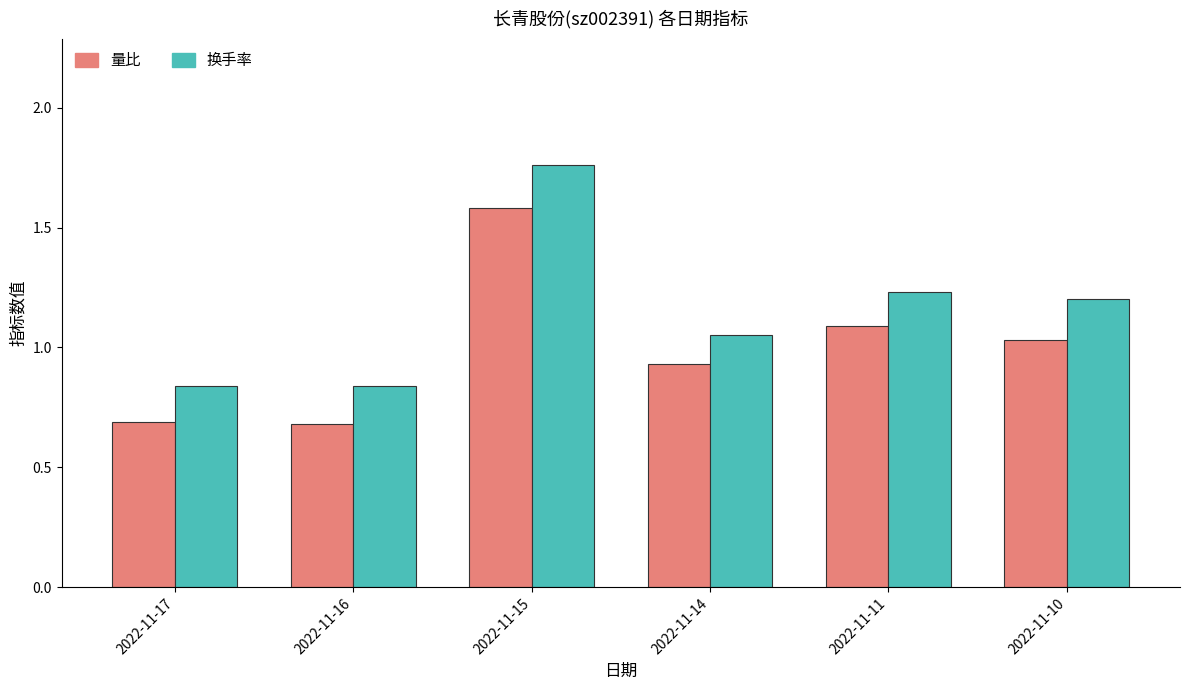

Rank the series at 2022-11-14 from highest to lowest value.

换手率, 量比